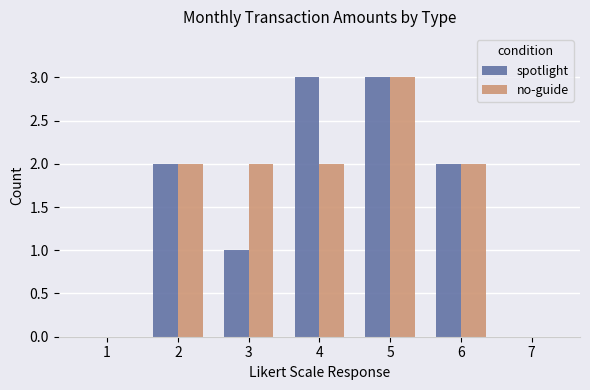

How many spotlight values are between 0 and 3?

7